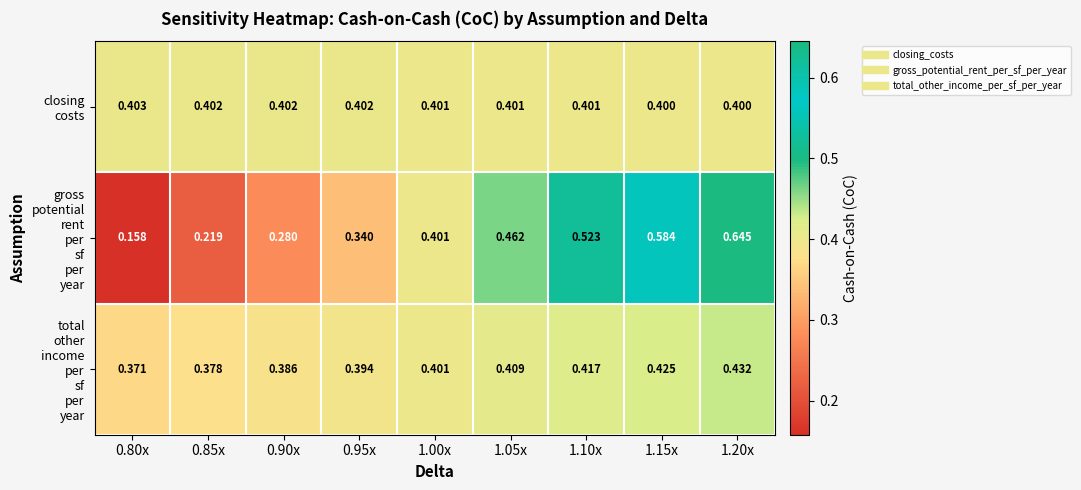

How many categories are shown in the chart?

9